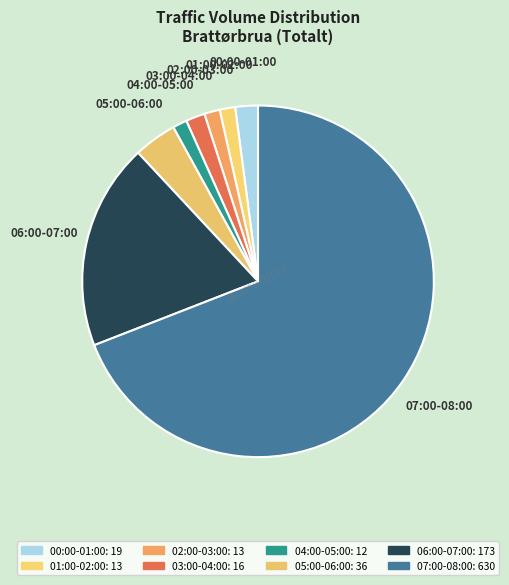

How many segments does this pie chart have?

8